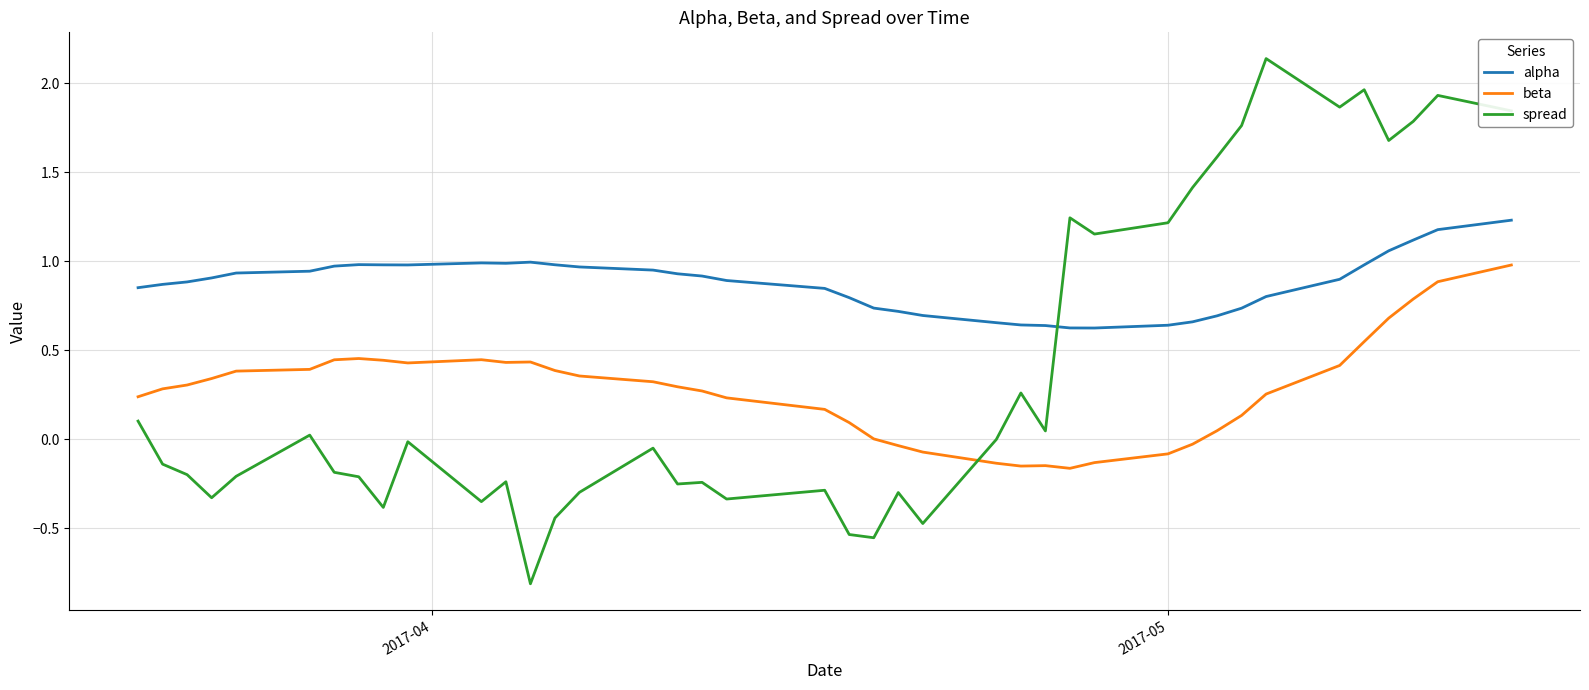

Which series has the largest range (max minus min)?

spread